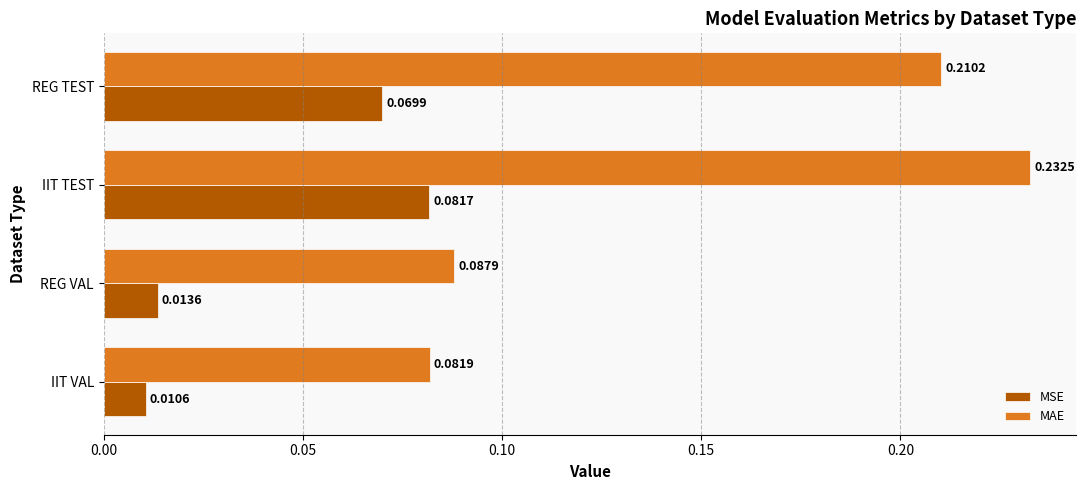

Is the value of MAE at IIT VAL greater than the value of MSE at IIT TEST?

Yes